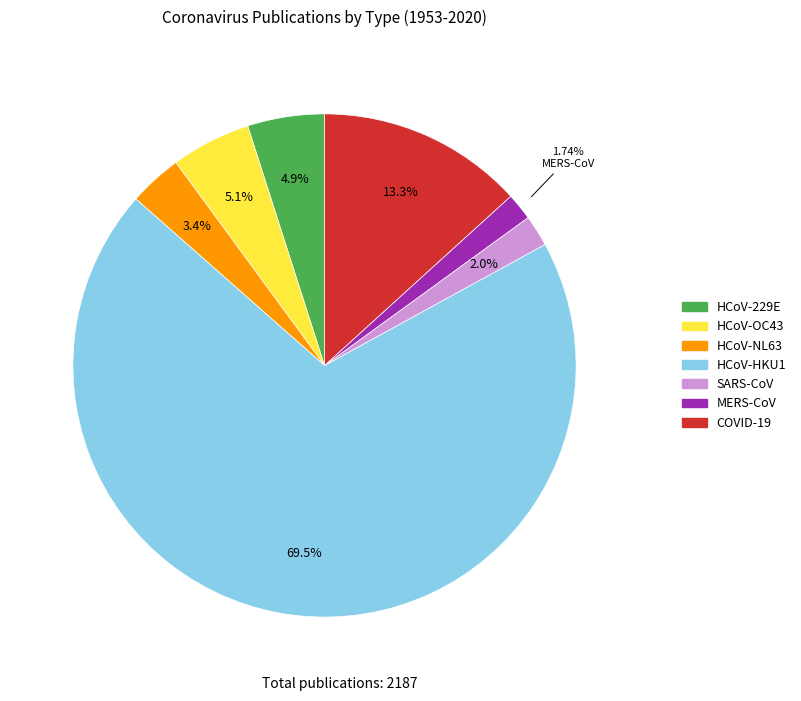

Which has a higher value, MERS-CoV or HCoV-NL63?

HCoV-NL63